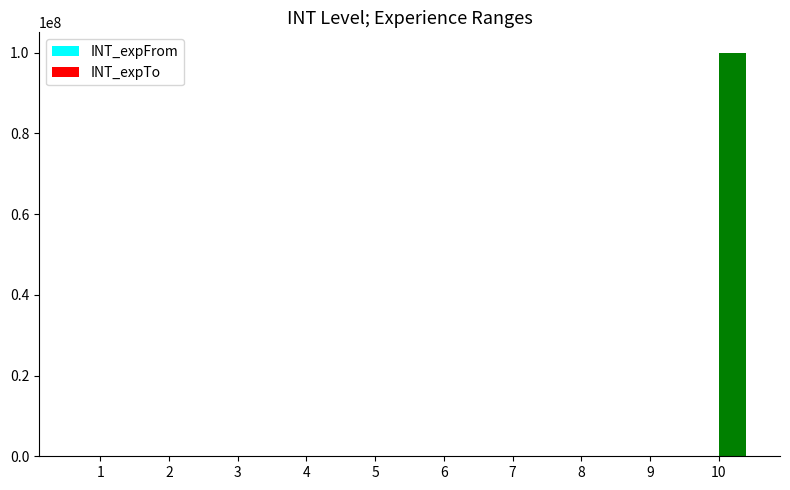

What is the average value of the INT_expTo series?

10001650